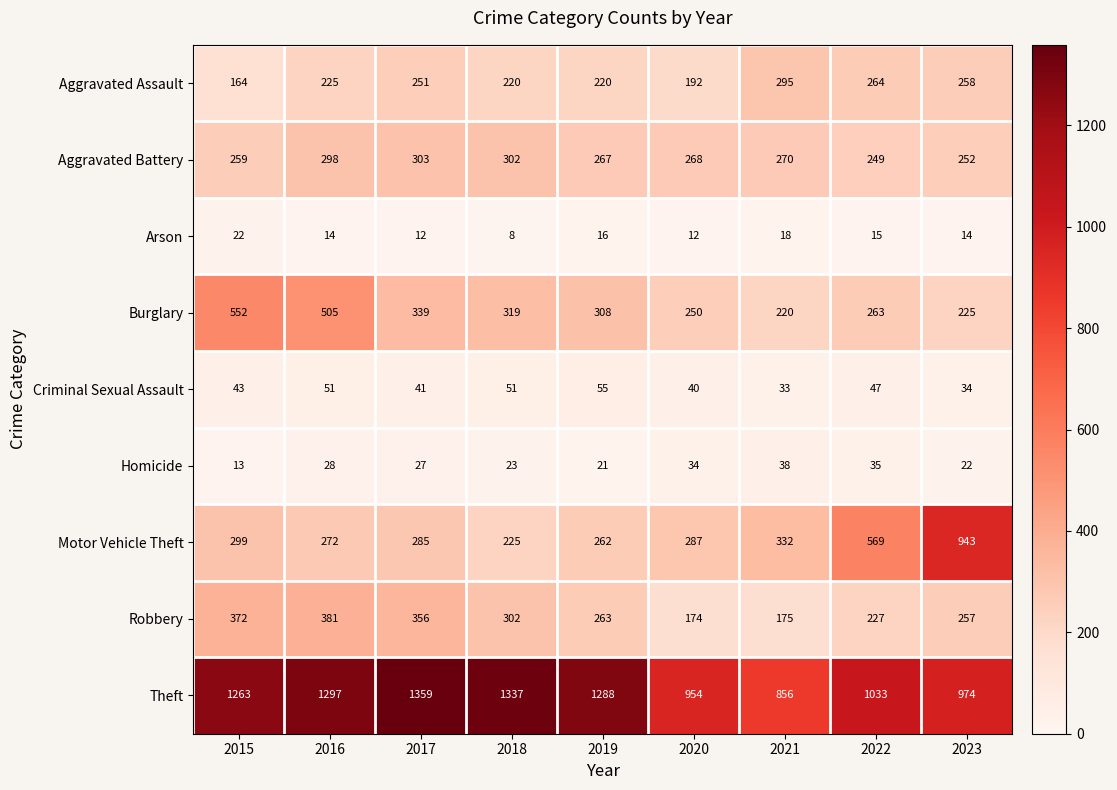

Rank the series by their maximum value, from lowest to highest.

Arson, Homicide, Criminal Sexual Assault, Aggravated Assault, Aggravated Battery, Robbery, Burglary, Motor Vehicle Theft, Theft